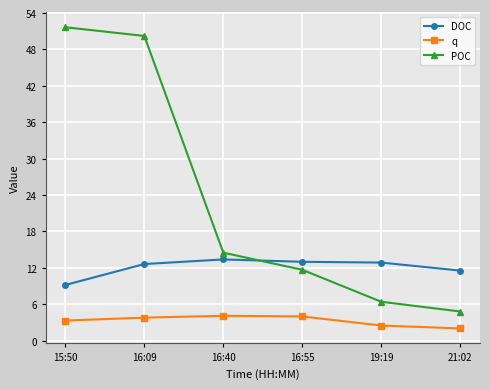

What is the sum of all q values?

19.7